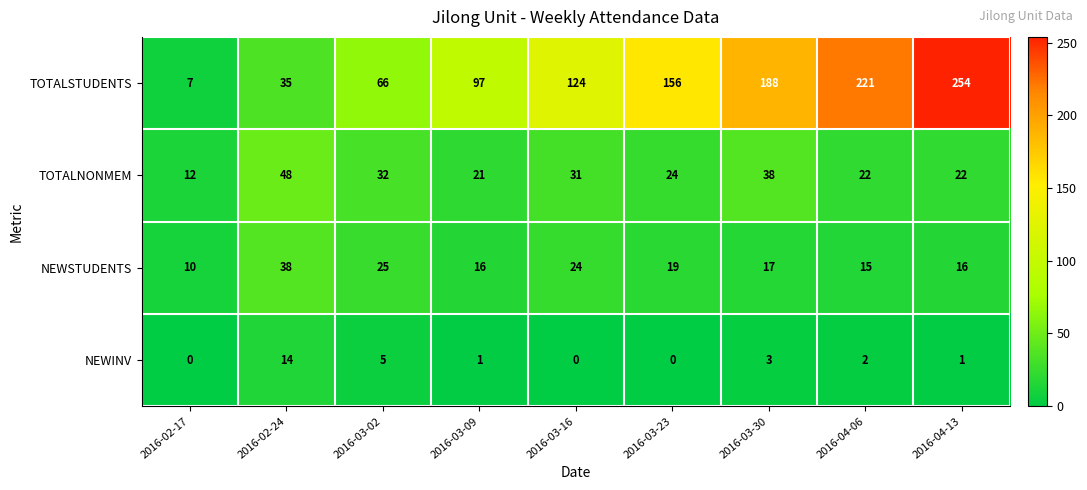

At how many categories does at least one series exceed 43?

8